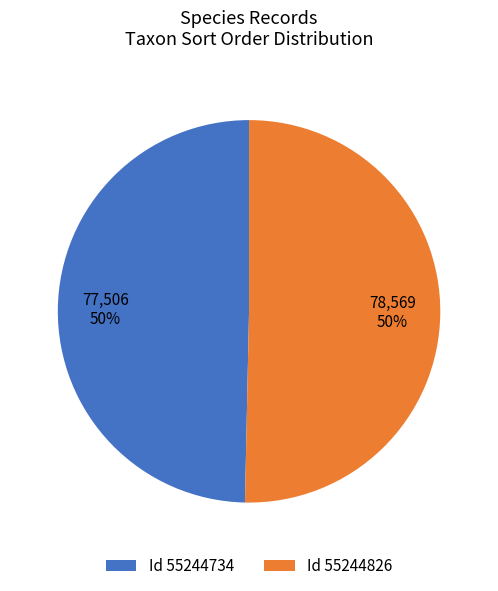

To the nearest percent, what percentage of the pie is Id 55244826?

50%